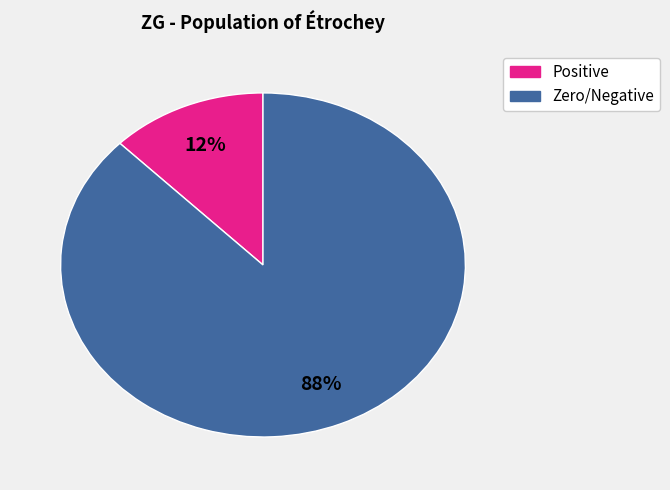

Is there any slice that represents more than half of the pie?

Yes